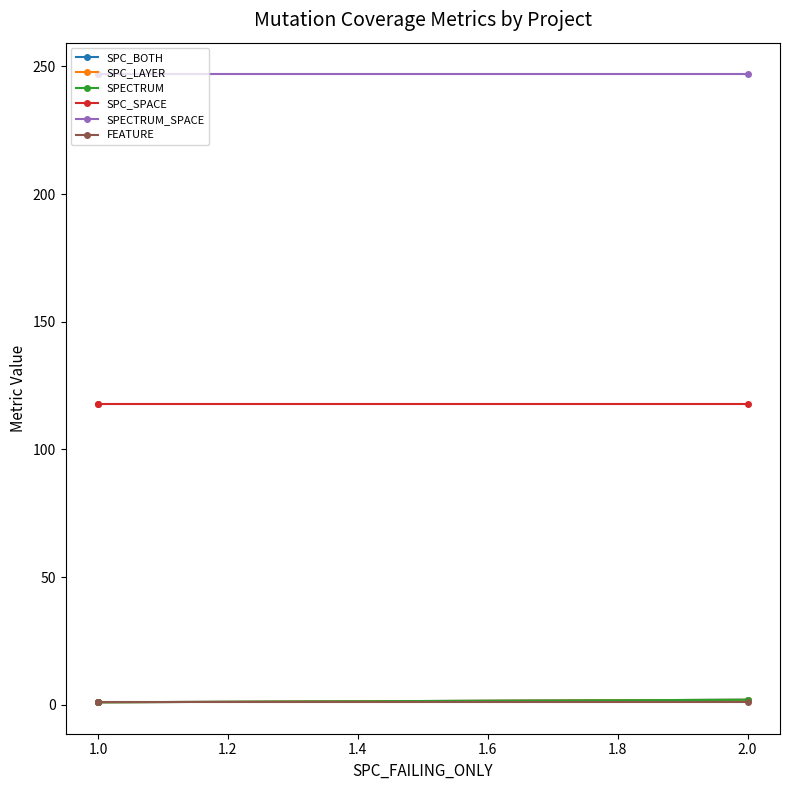

The value of SPECTRUM_SPACE at 1.0 is 247. True or false?

True